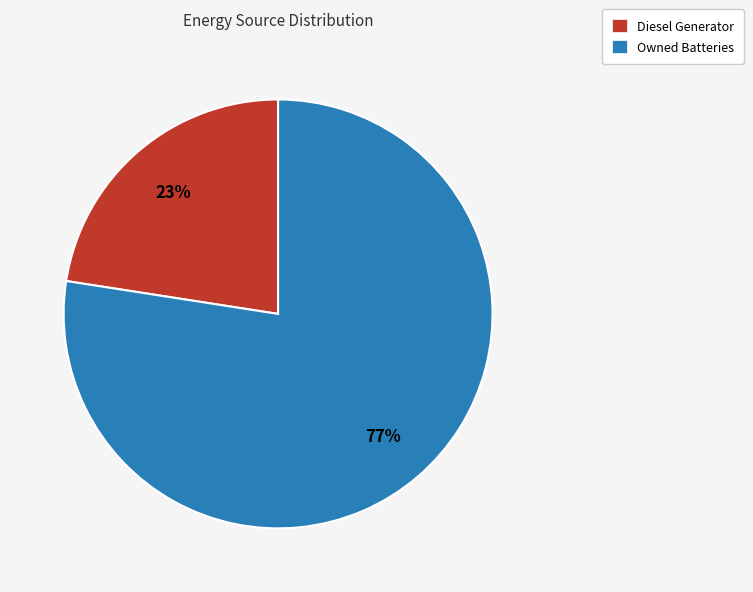

To the nearest percent, what is the combined percentage of Diesel Generator and Owned Batteries?

100%